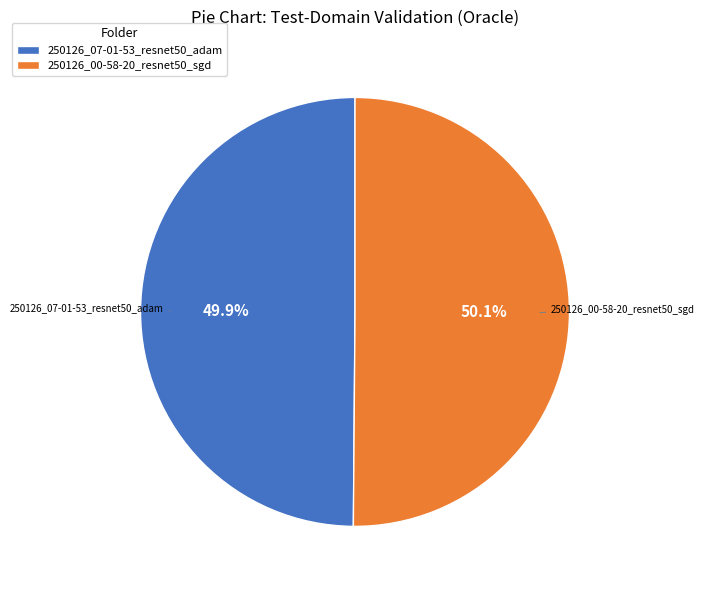

To the nearest percent, what portion does 250126_07-01-53_resnet50_adam represent?

50%